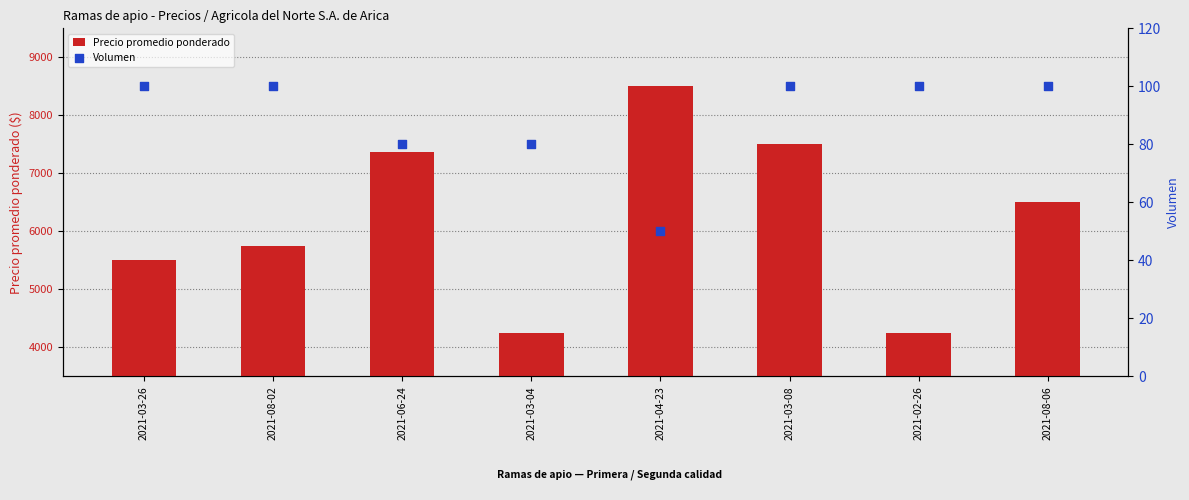

Is the value of Precio promedio ponderado at 2021-08-02 greater than the value of Volumen at 2021-03-08?

Yes